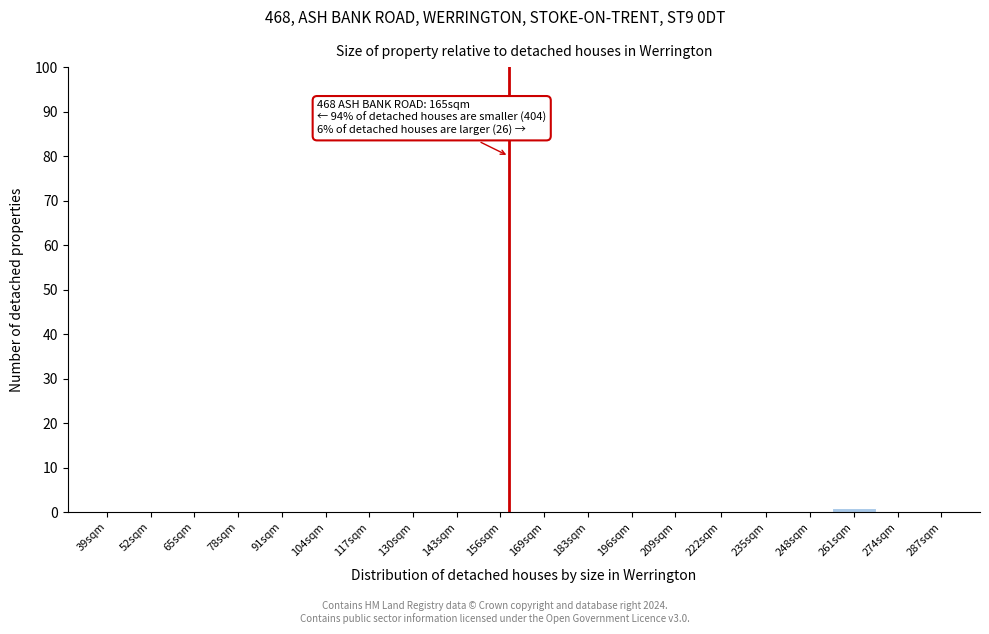

Reading right to left, transcribe all the data shown in this chart.

287sqm=0	274sqm=0	261sqm=1	248sqm=0	235sqm=0	222sqm=0	209sqm=0	196sqm=0	183sqm=0	169sqm=0	156sqm=0	143sqm=0	130sqm=0	117sqm=0	104sqm=0	91sqm=0	78sqm=0	65sqm=0	52sqm=0	39sqm=0